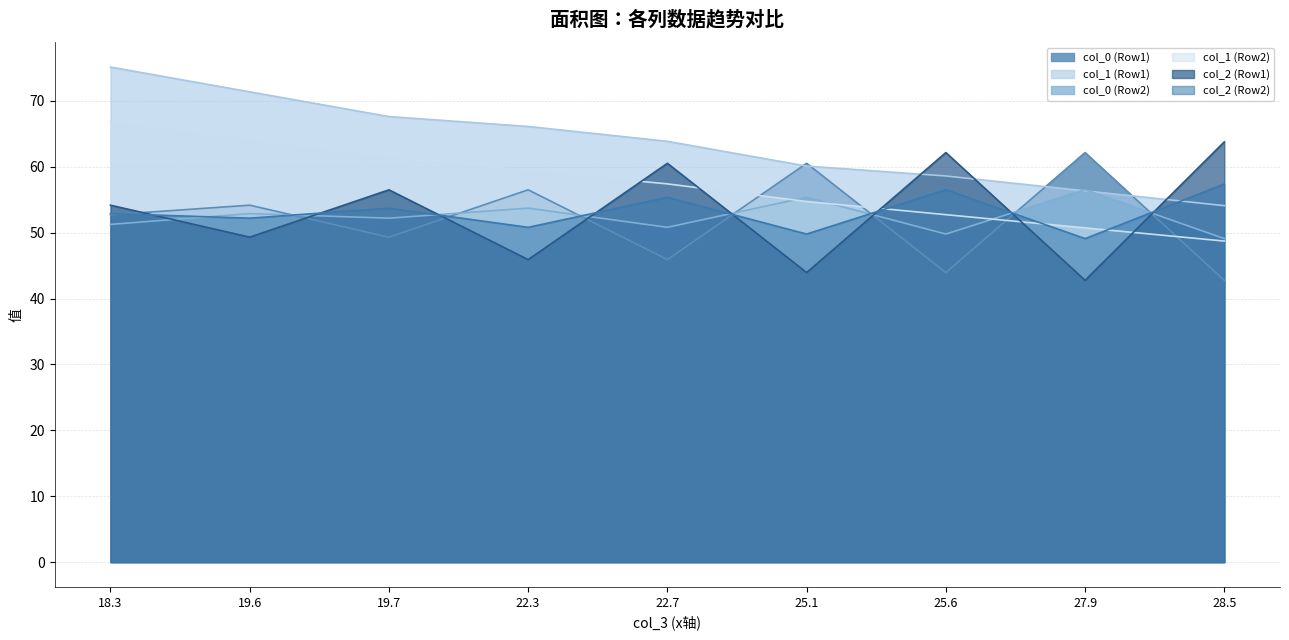

The col_0 (Row2) series shows 53.7 at 22.3. True or false?

True